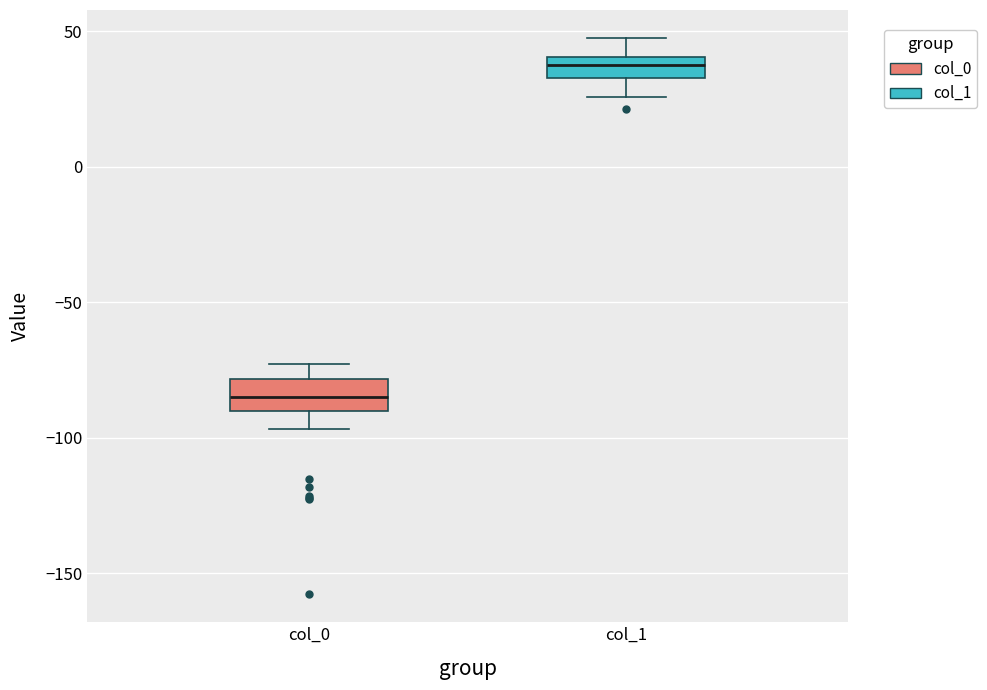

Reading left to right, read every box against the y-axis: the position of its median line, the range the box covers, and the ends of its whiskers. The values are not printed on the chart, so give them approximately, as read against the axis.

col_0: median -85, box -90 to -80, whiskers -95 to -75
col_1: median 40 (inside the box), box 35 to 40, whiskers 25 to 50